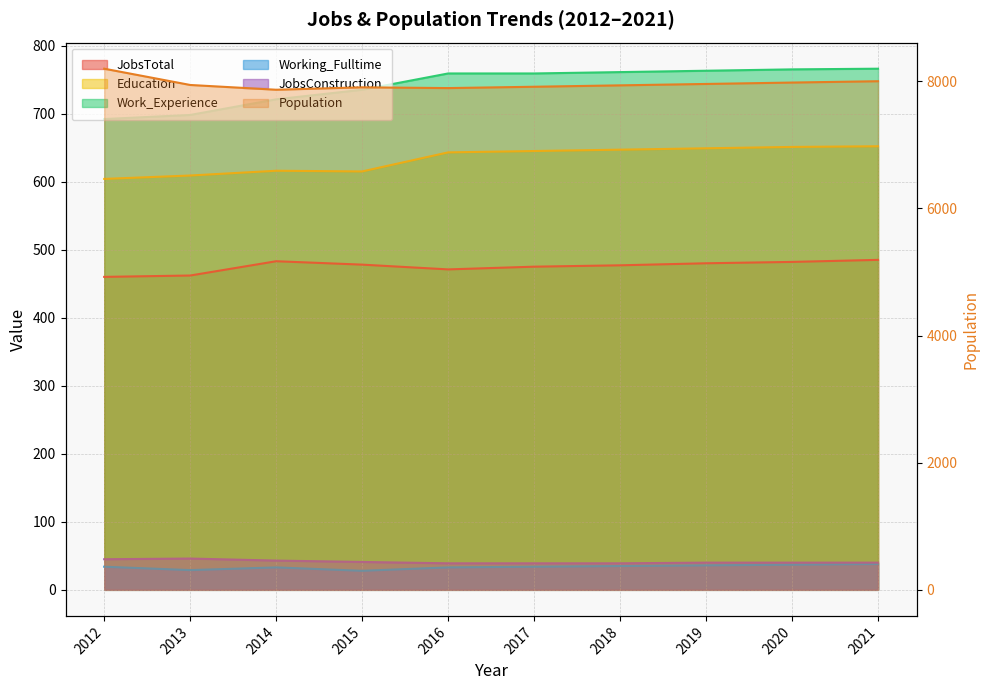

At which label does Working_Fulltime reach its peak?

2021